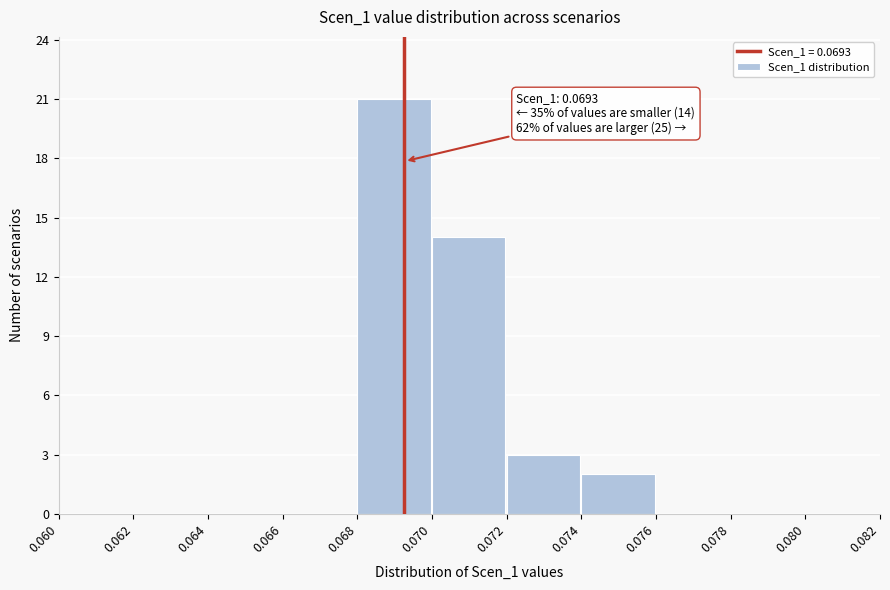

Over which range of the x-axis is the bar tallest?

0.068 to 0.070